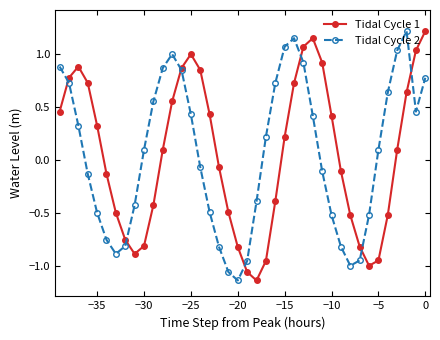

How many data points in Tidal Cycle 1 are above 0?

21